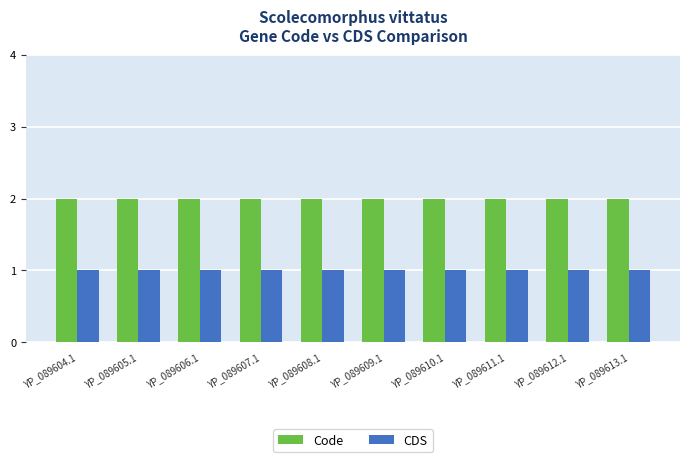

Reading left to right, what are all the values shown in this chart?

Code: YP_089604.1=2	YP_089605.1=2	YP_089606.1=2	YP_089607.1=2	YP_089608.1=2	YP_089609.1=2	YP_089610.1=2	YP_089611.1=2	YP_089612.1=2	YP_089613.1=2
CDS: YP_089604.1=1	YP_089605.1=1	YP_089606.1=1	YP_089607.1=1	YP_089608.1=1	YP_089609.1=1	YP_089610.1=1	YP_089611.1=1	YP_089612.1=1	YP_089613.1=1